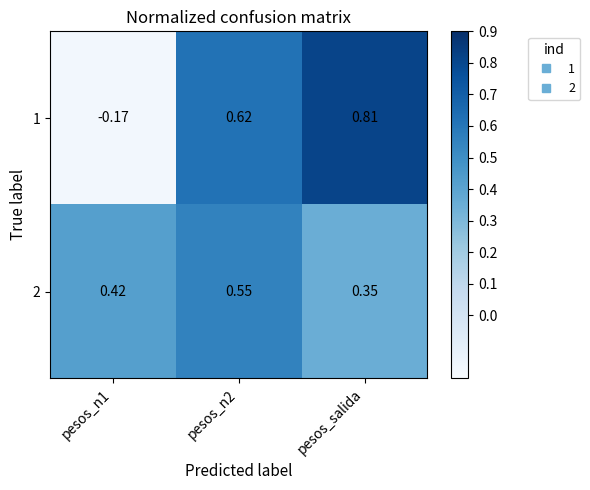

At which category is the sum across all series the highest?

pesos_n2